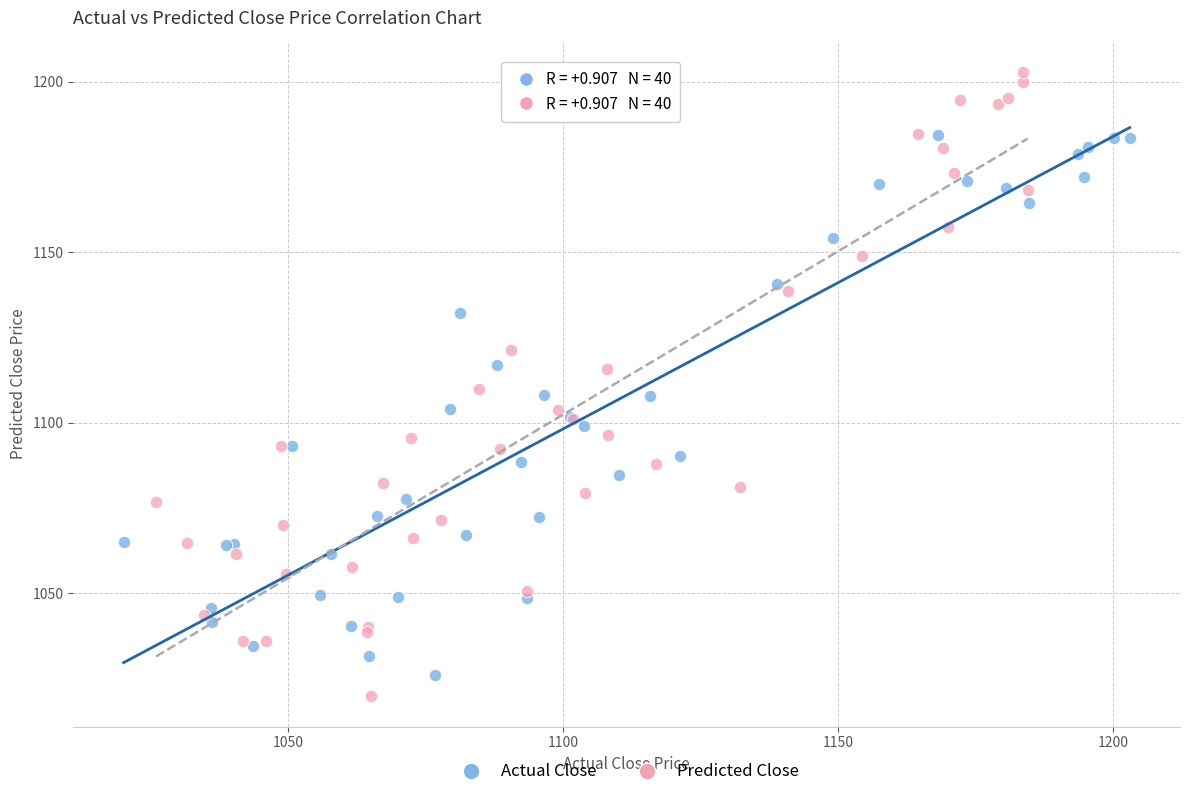

What are all the series names shown in the legend?

Actual Close, Predicted Close